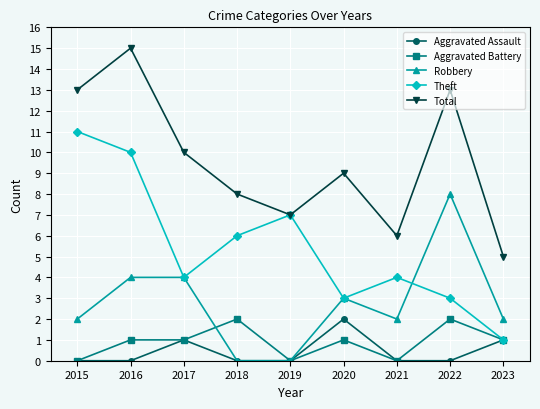

Count the number of categories in the chart.

9